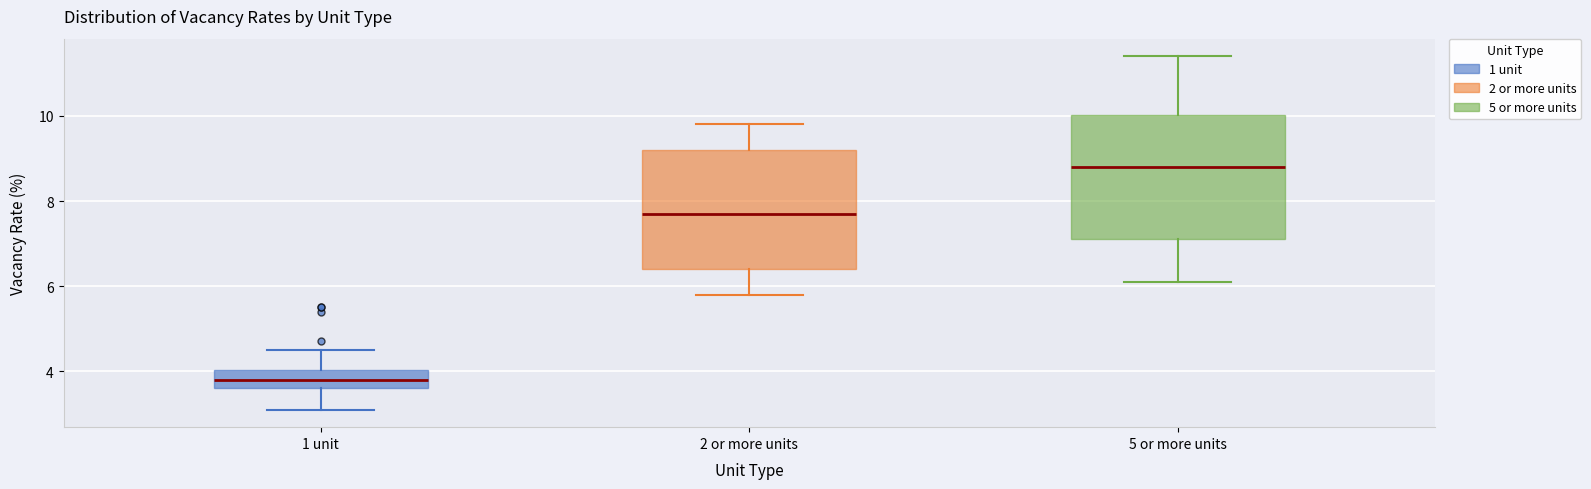

Which box has the lowest median line?

1 unit